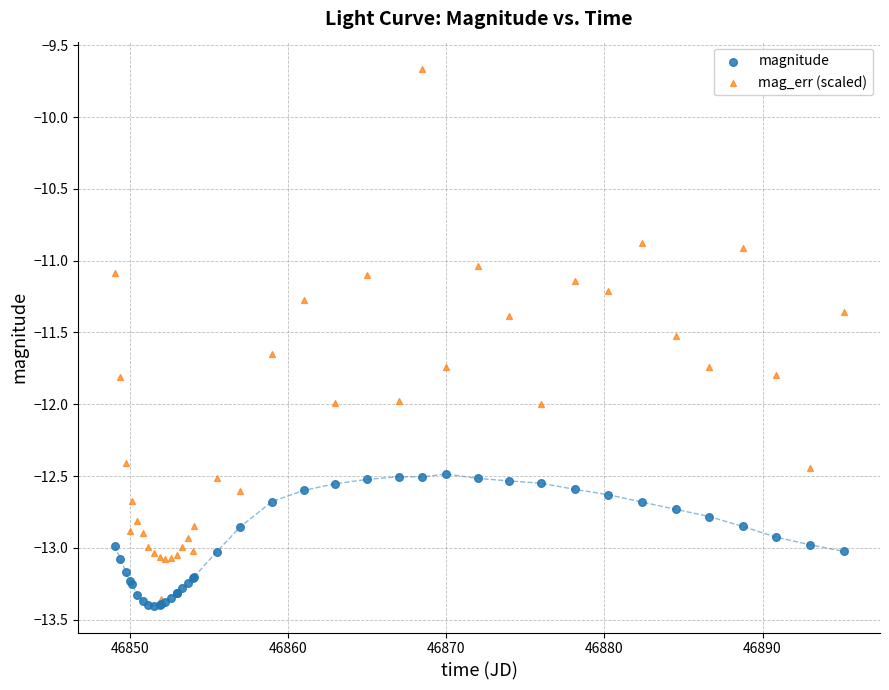

Which series has the widest spread of Y values?

mag_err (scaled)